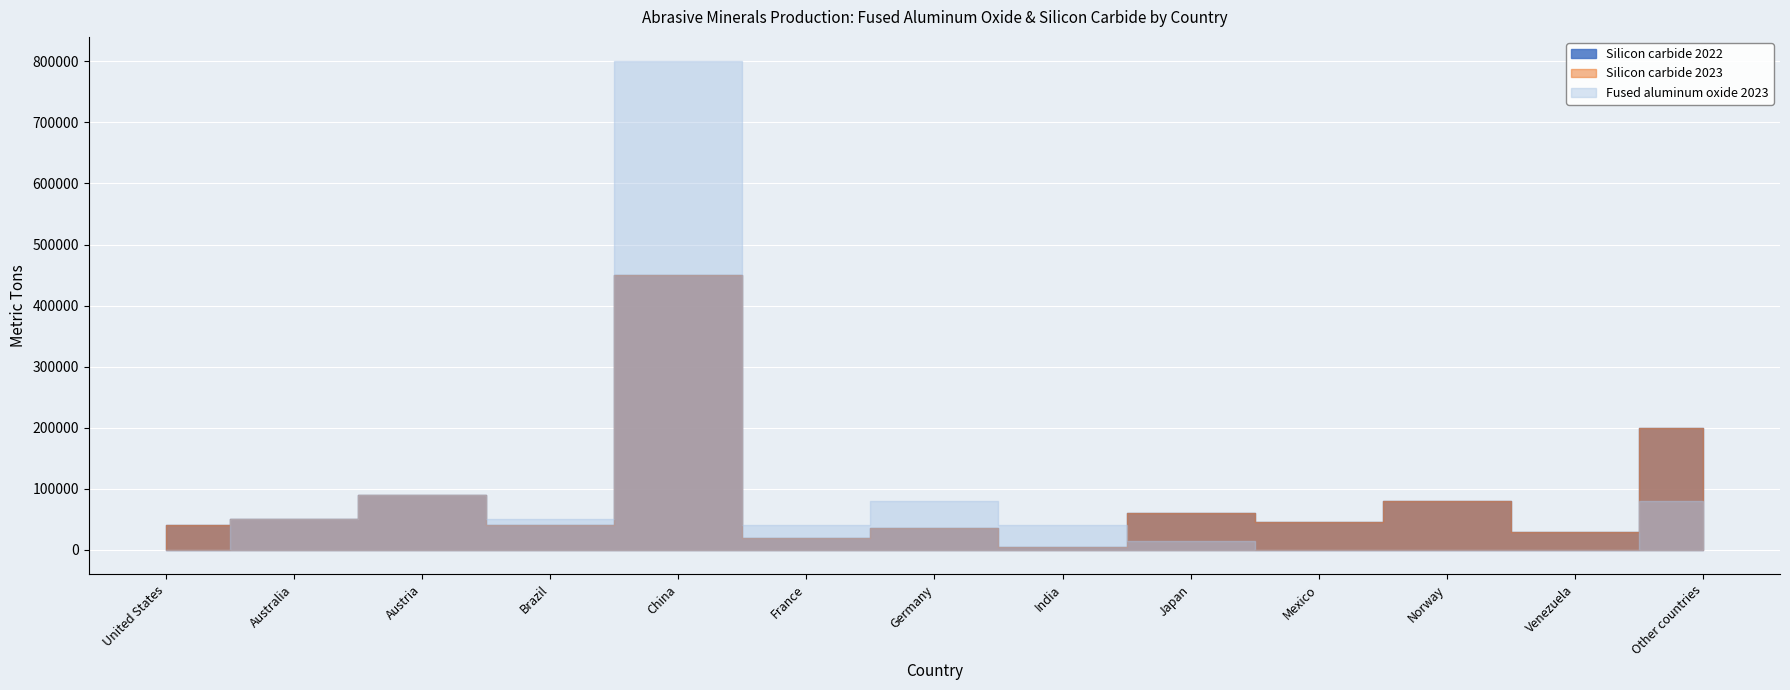

Read the Silicon carbide 2022 value at Other countries, to the nearest 100.

200000